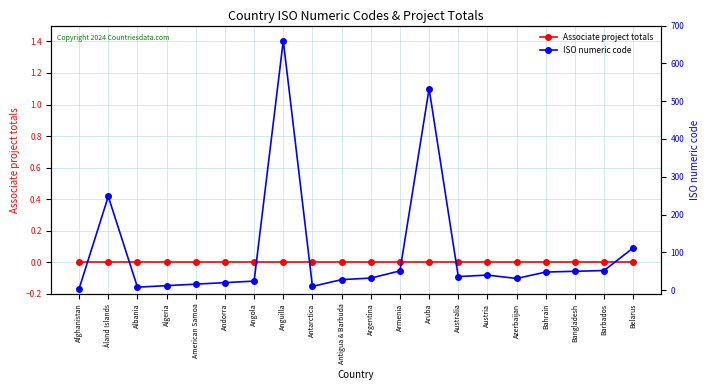

True or false: Associate project totals has a value of 0 at Algeria.

True